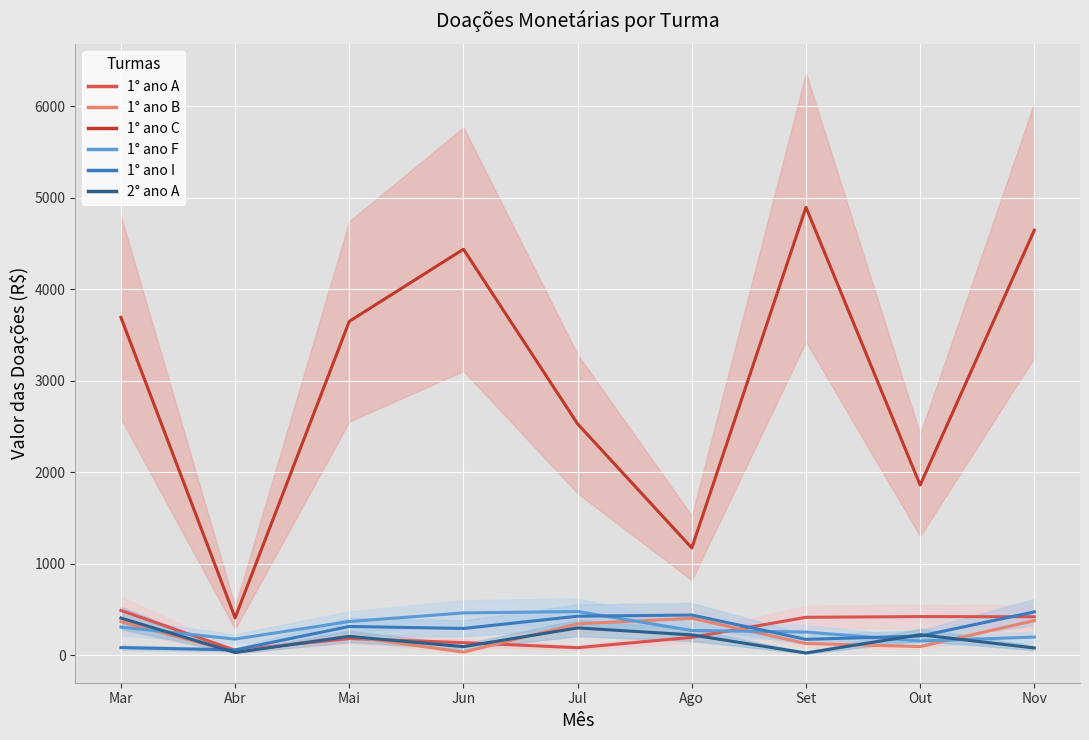

Which series has the largest range (max minus min)?

1° ano C